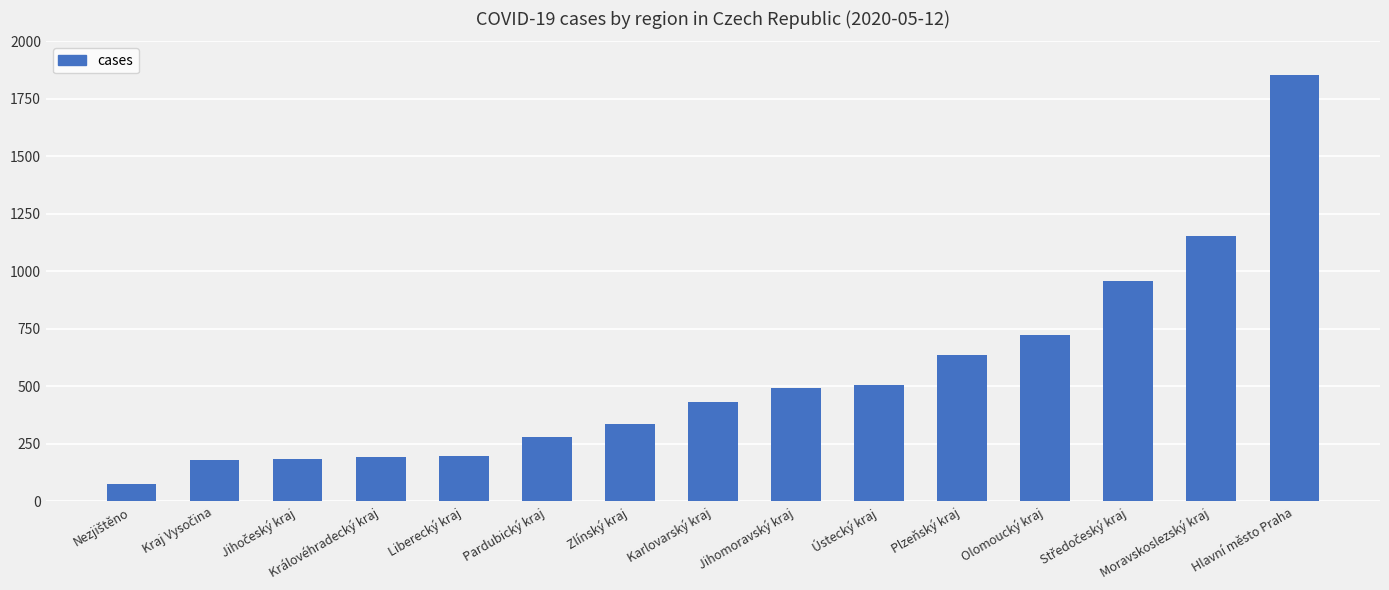

Between Karlovarský kraj and Hlavní město Praha, which is larger?

Hlavní město Praha